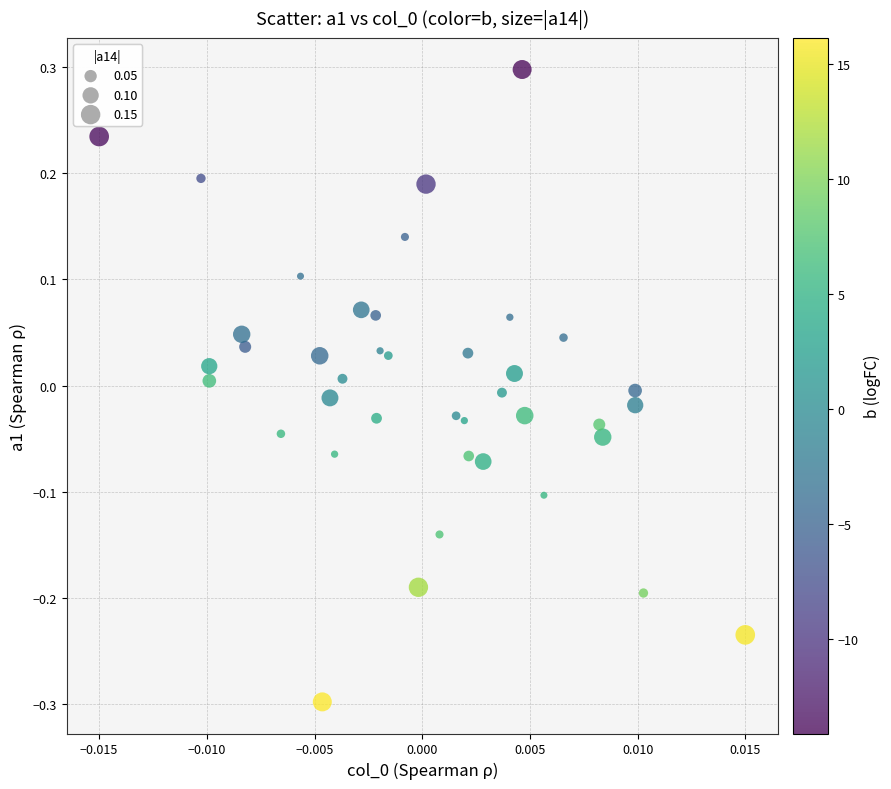

What is the range of Y values (max minus min)?

0.6